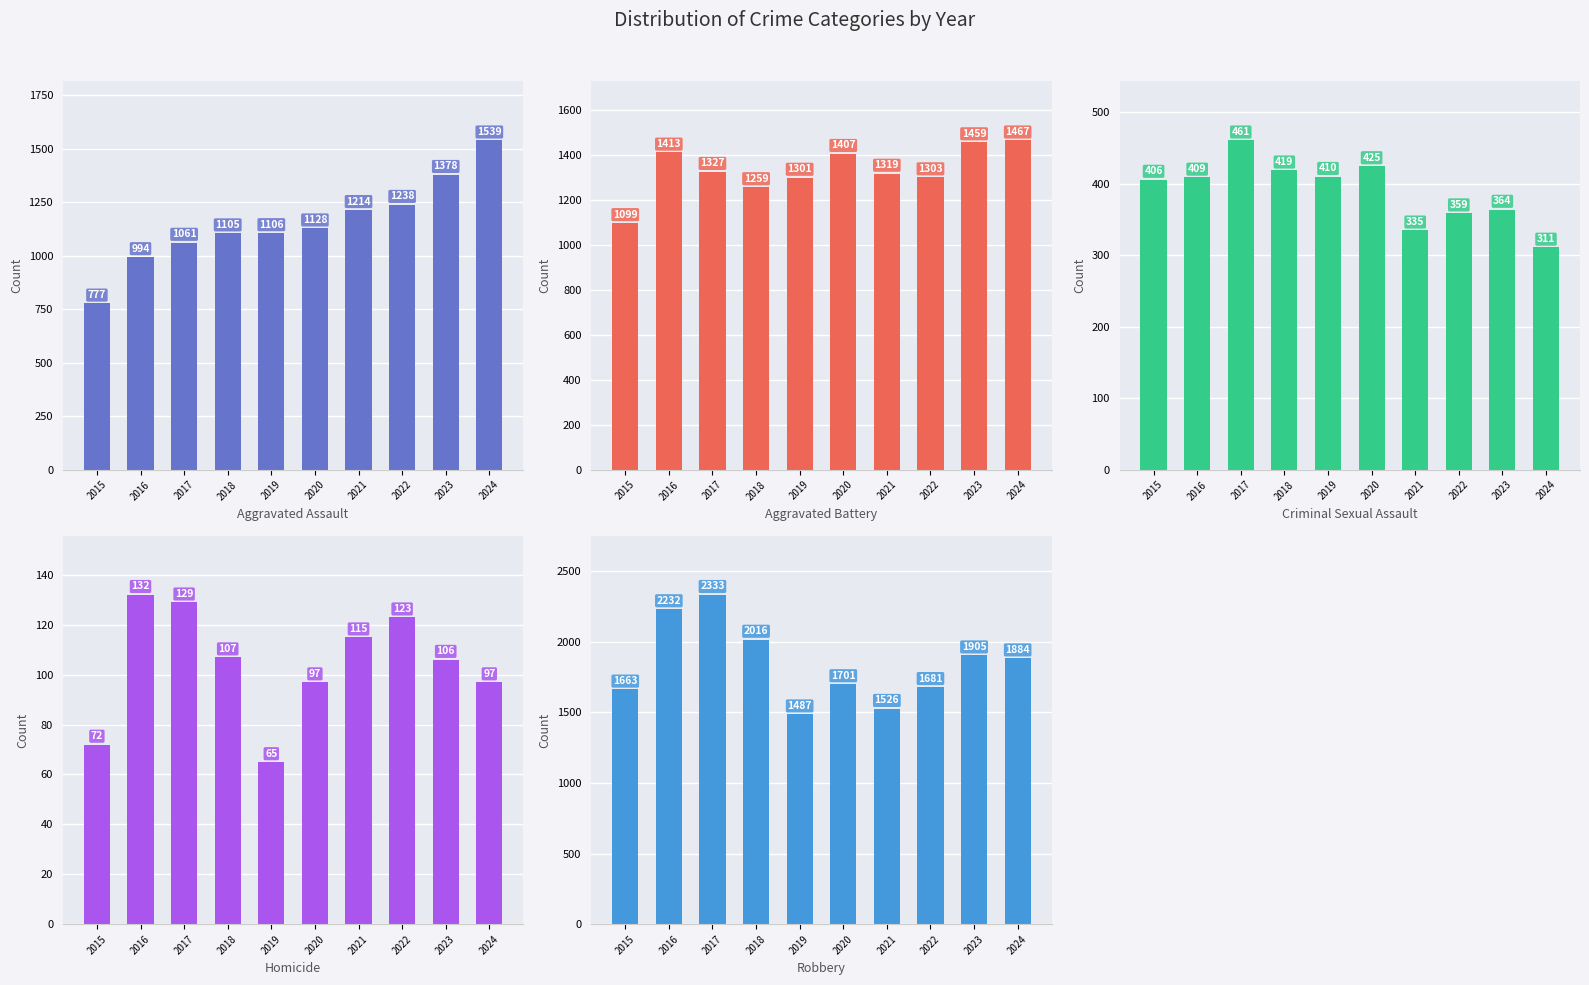

Count the number of categories in the chart.

10